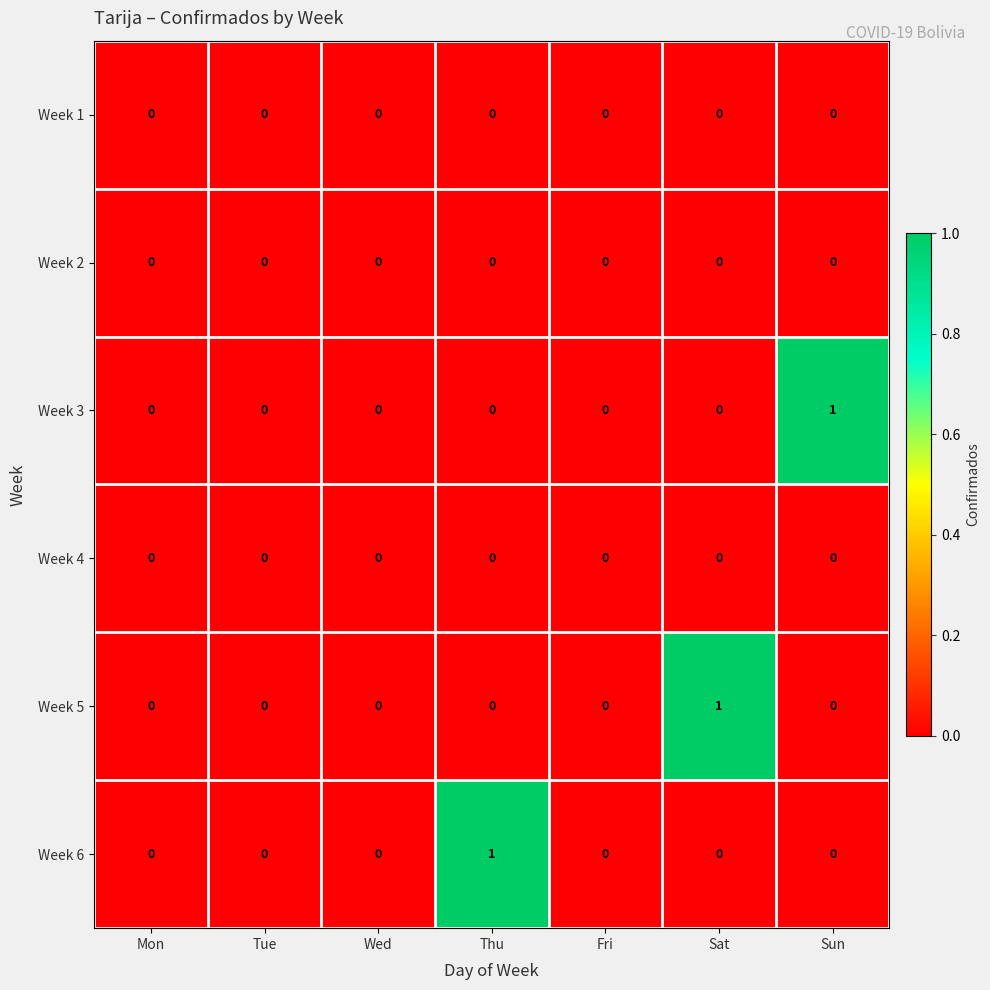

Between Tue and Sun, which series saw the biggest shift?

Week 3